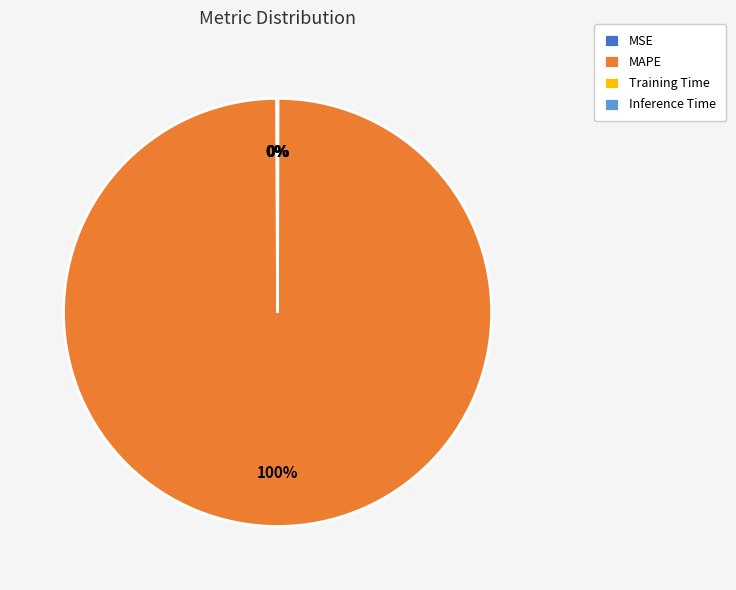

Is there a majority slice in this chart?

Yes